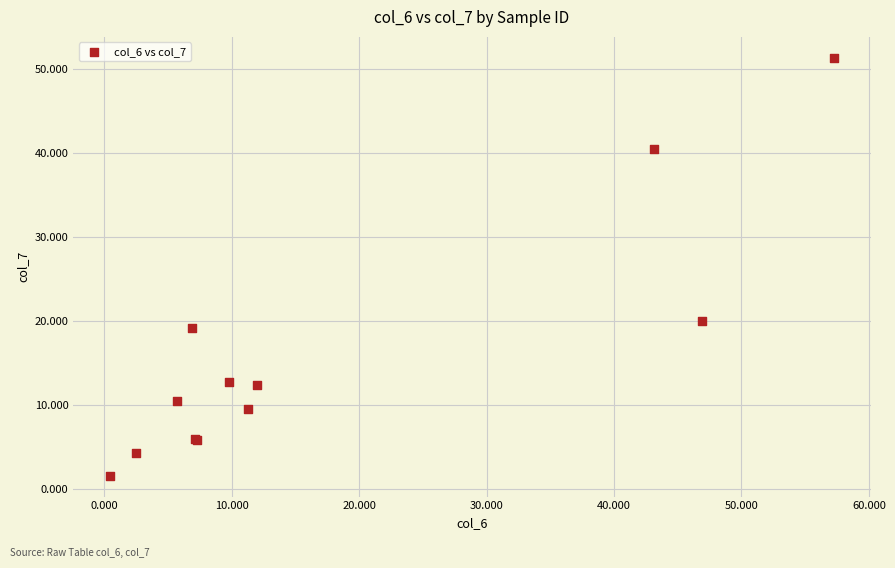

What Y value in the scatter plot is closest to 26?

20.0